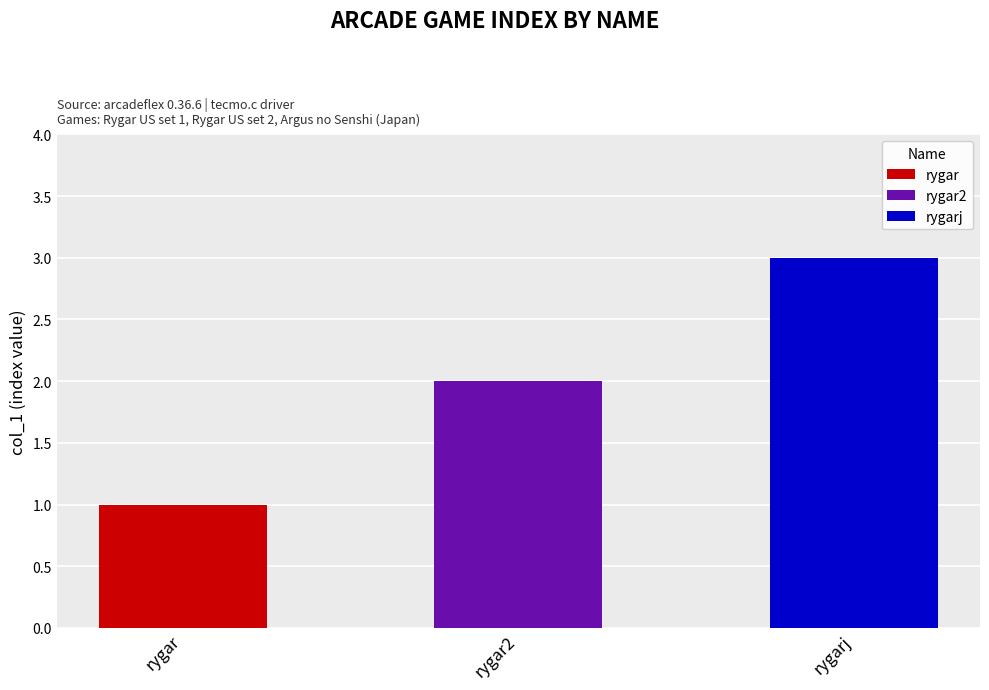

What is the minimum value shown in the chart?

1